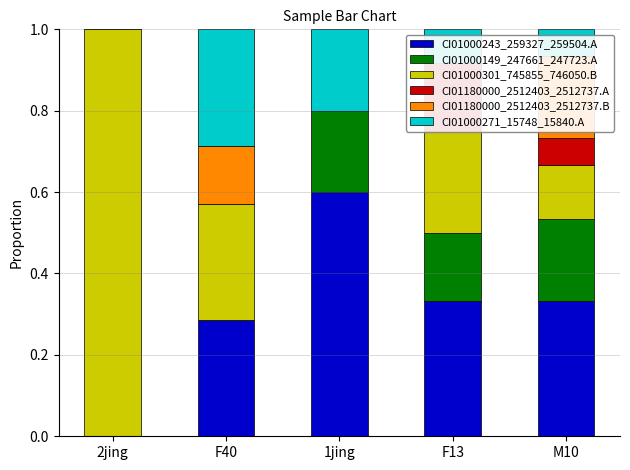

Which series has the largest range (max minus min)?

CI01000301_745855_746050.B